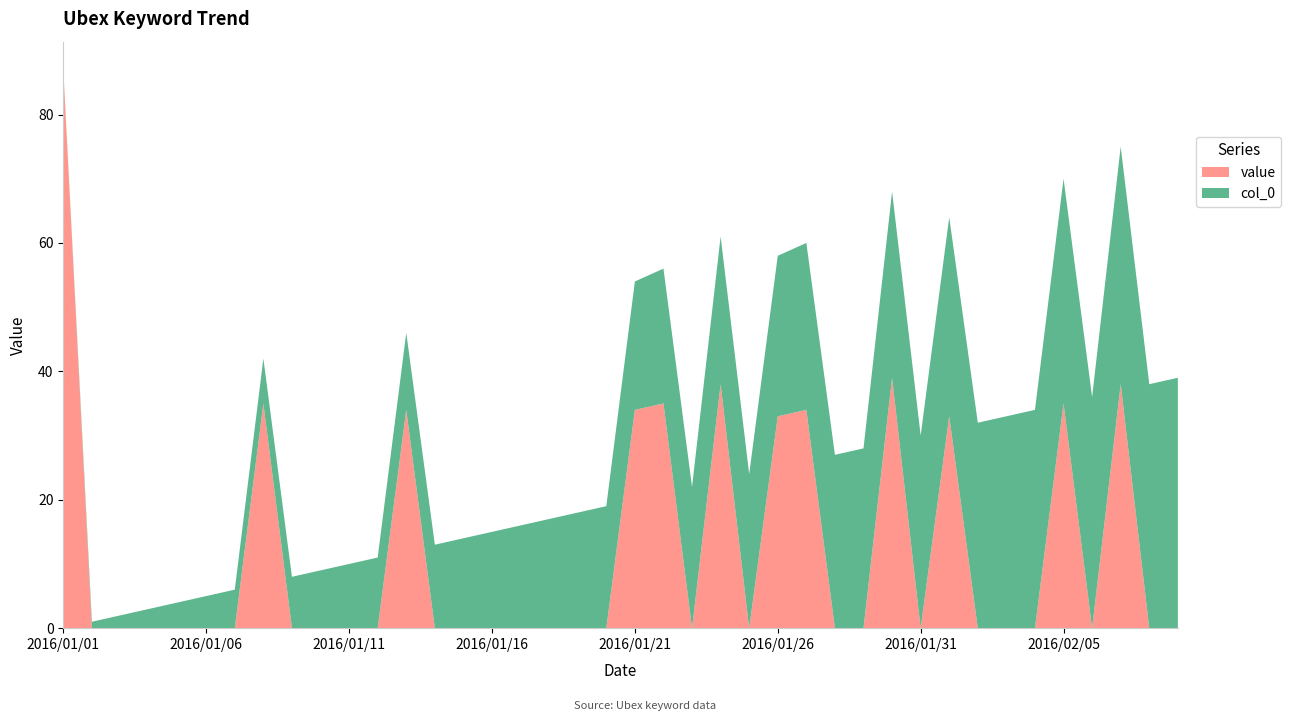

Reading left to right, extract all data points from this chart.

value: 2016/01/01=87	2016/01/02=0	2016/01/03=0	2016/01/04=0	2016/01/05=0	2016/01/06=0	2016/01/07=0	2016/01/08=35	2016/01/09=0	2016/01/10=0	2016/01/11=0	2016/01/12=0	2016/01/13=34	2016/01/14=0	2016/01/15=0	2016/01/16=0	2016/01/17=0	2016/01/18=0	2016/01/19=0	2016/01/20=0	2016/01/21=34	2016/01/22=35	2016/01/23=0	2016/01/24=38	2016/01/25=0	2016/01/26=33	2016/01/27=34	2016/01/28=0	2016/01/29=0	2016/01/30=39	2016/01/31=0	2016/02/01=33	2016/02/02=0	2016/02/03=0	2016/02/04=0	2016/02/05=35	2016/02/06=0	2016/02/07=38	2016/02/08=0	2016/02/09=0
col_0: 2016/01/01=0	2016/01/02=1	2016/01/03=2	2016/01/04=3	2016/01/05=4	2016/01/06=5	2016/01/07=6	2016/01/08=7	2016/01/09=8	2016/01/10=9	2016/01/11=10	2016/01/12=11	2016/01/13=12	2016/01/14=13	2016/01/15=14	2016/01/16=15	2016/01/17=16	2016/01/18=17	2016/01/19=18	2016/01/20=19	2016/01/21=20	2016/01/22=21	2016/01/23=22	2016/01/24=23	2016/01/25=24	2016/01/26=25	2016/01/27=26	2016/01/28=27	2016/01/29=28	2016/01/30=29	2016/01/31=30	2016/02/01=31	2016/02/02=32	2016/02/03=33	2016/02/04=34	2016/02/05=35	2016/02/06=36	2016/02/07=37	2016/02/08=38	2016/02/09=39